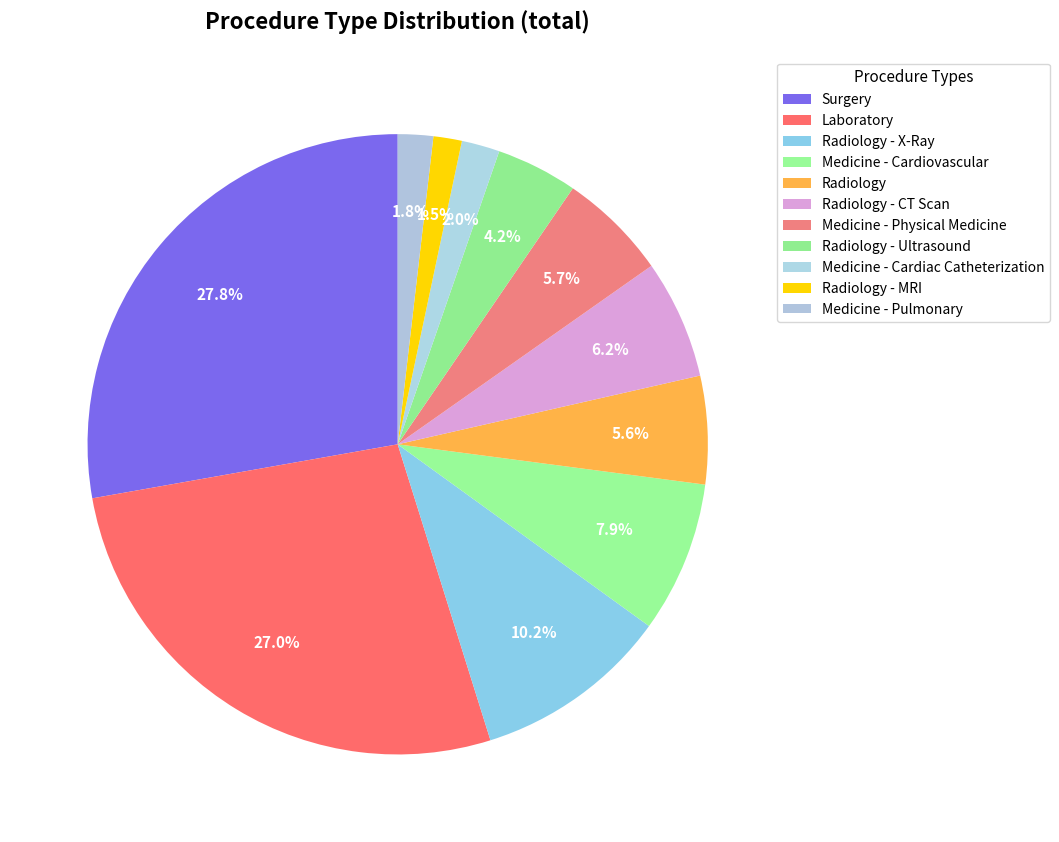

How many slices are in this pie chart?

11